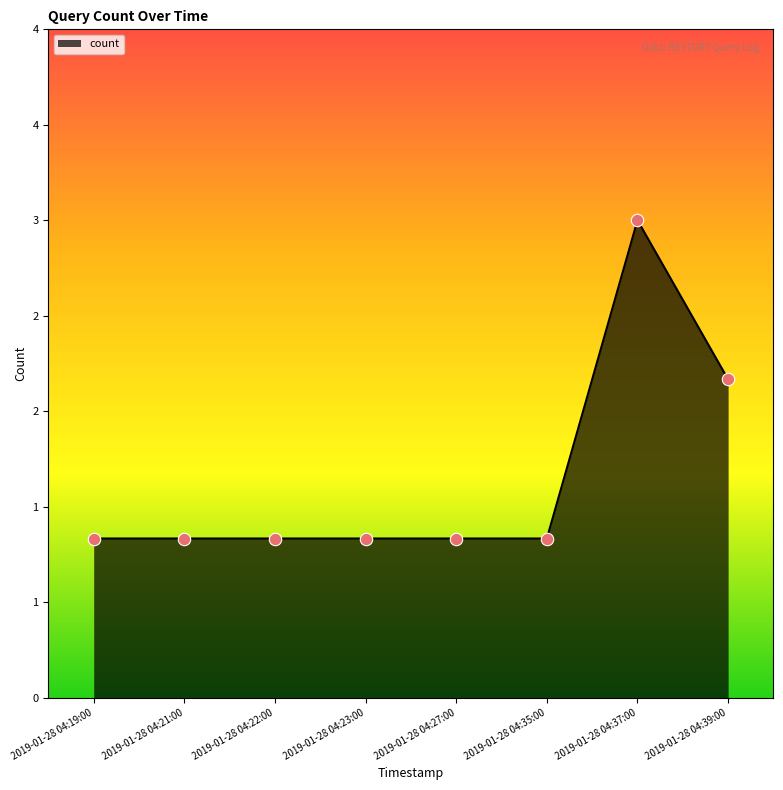

Does the chart have visible grid lines?

No